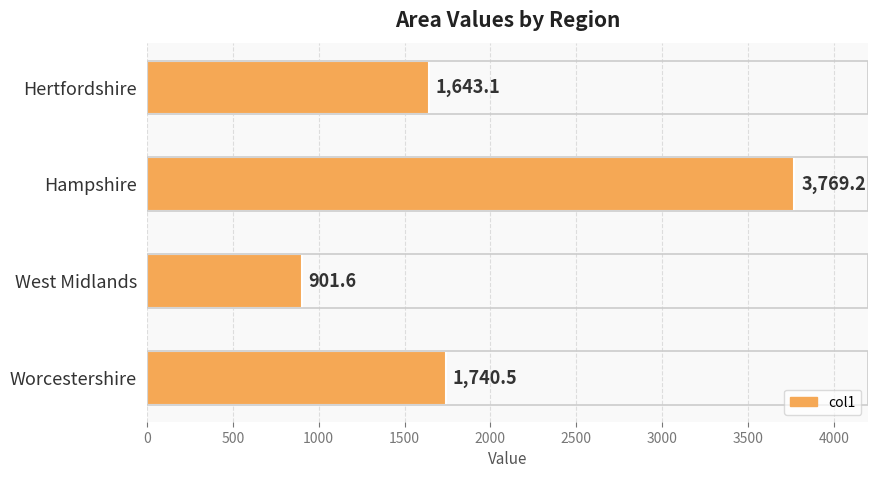

Which category has the highest value across all series?

Hampshire